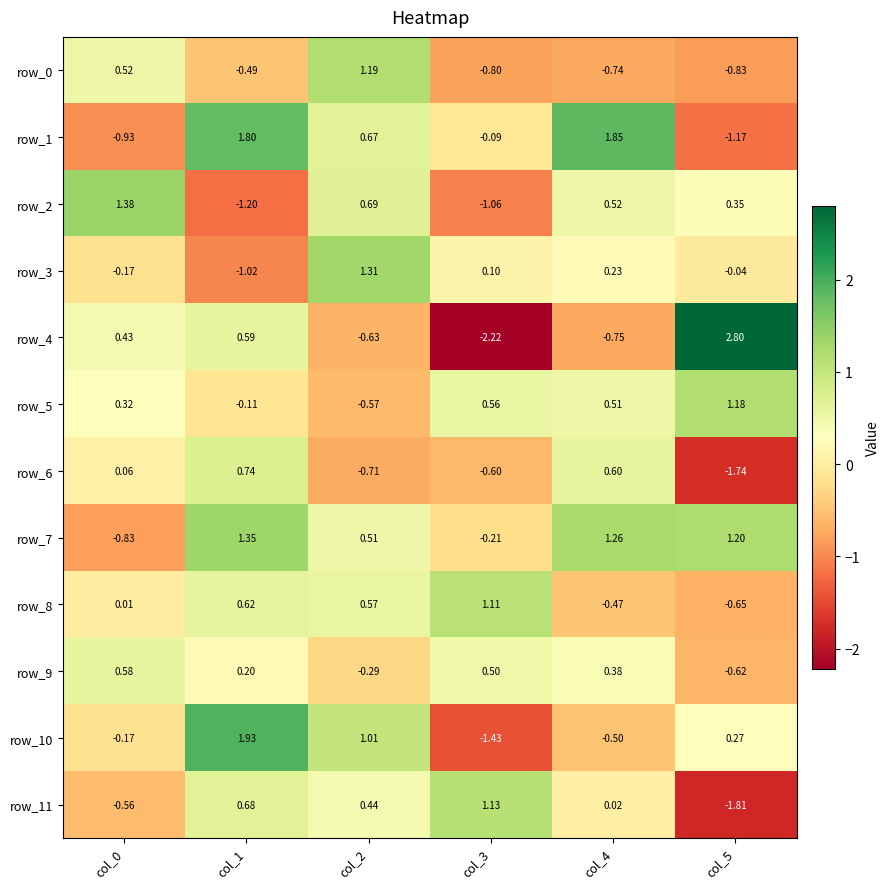

Which series has the largest total across all categories?

row_7